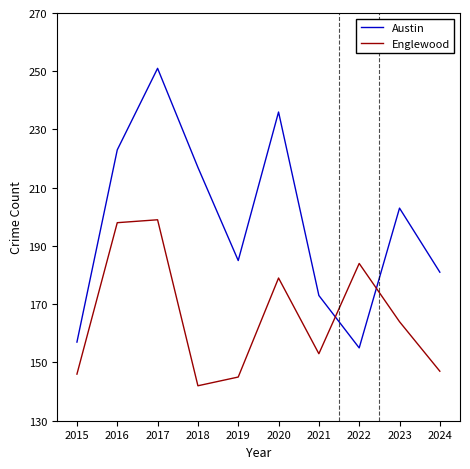

At which label does Englewood reach its minimum?

2018